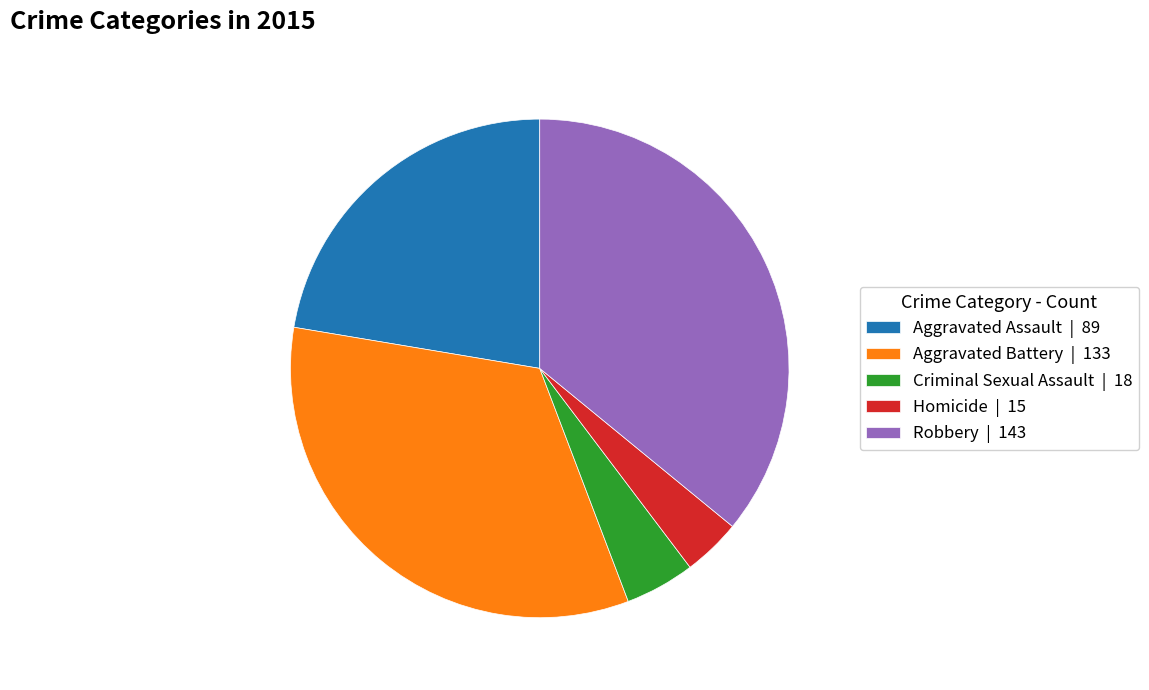

How many segments does this pie chart have?

5